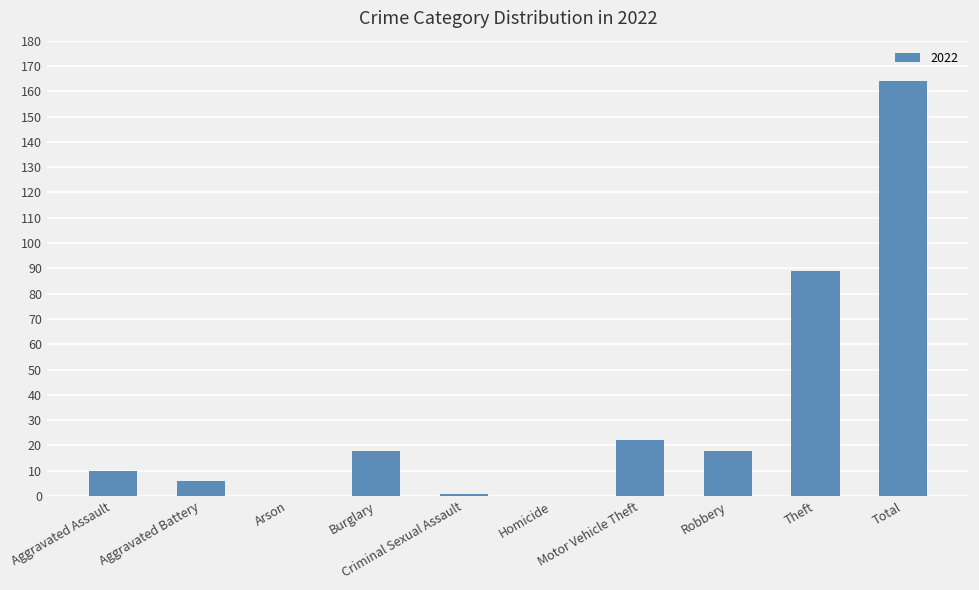

Which has a higher value, Robbery or Arson?

Robbery